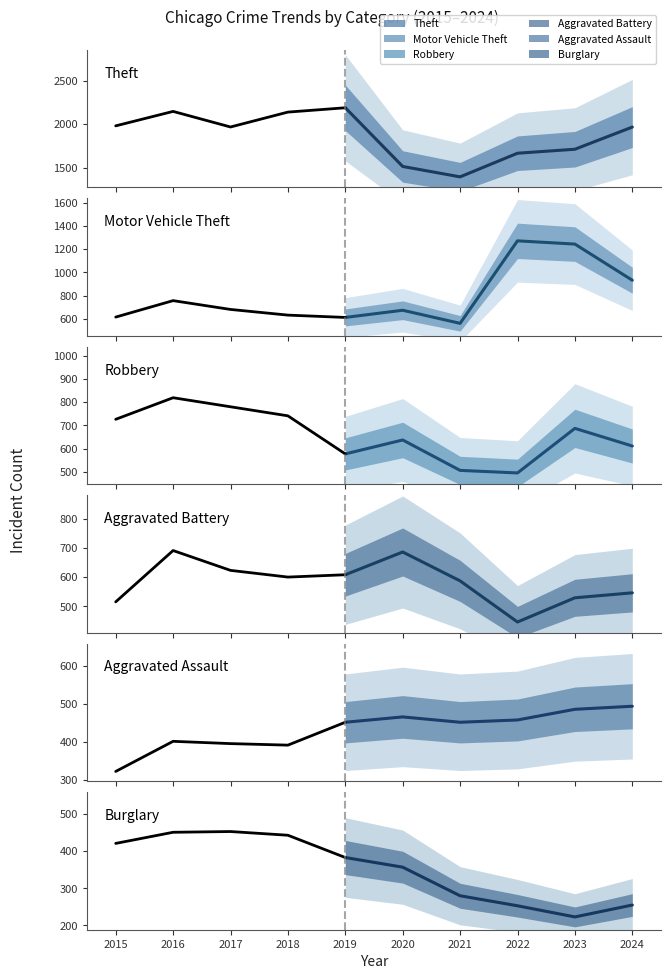

How many lines are shown in the chart?

6